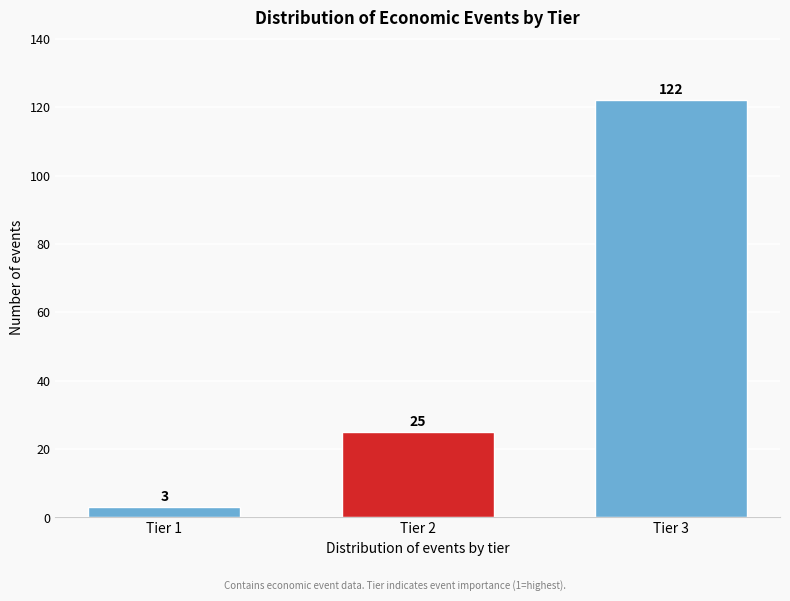

Reading left to right, what are all the values shown in this chart?

3	25	122